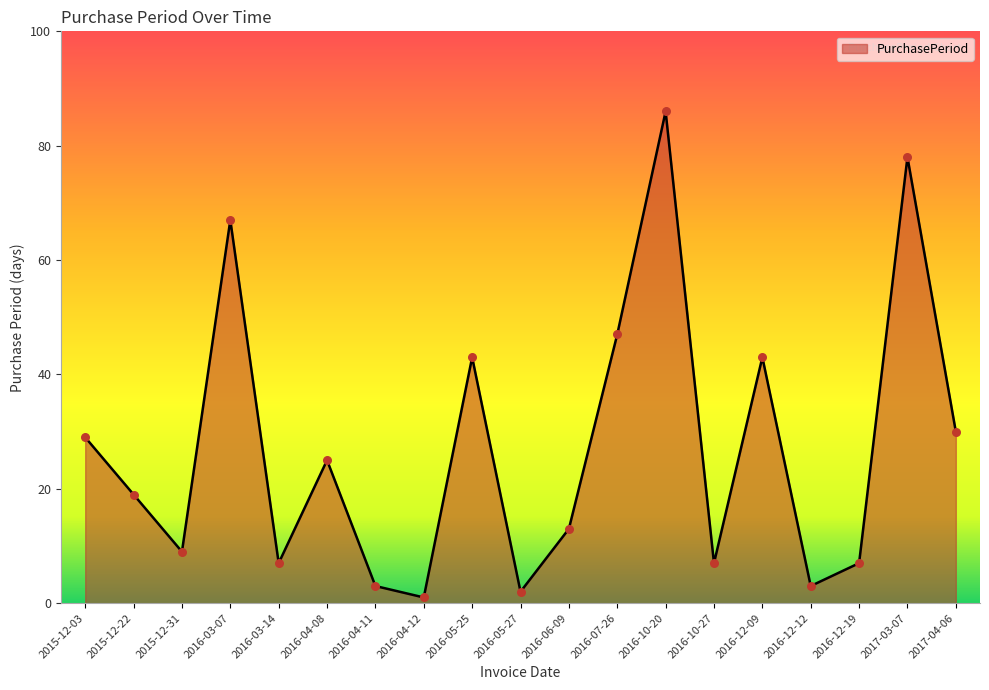

Between 2016-05-27 and 2016-12-09, which is larger?

2016-12-09